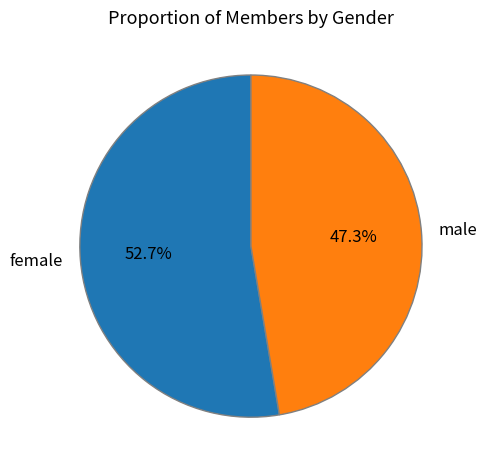

Is female the majority of the pie?

Yes